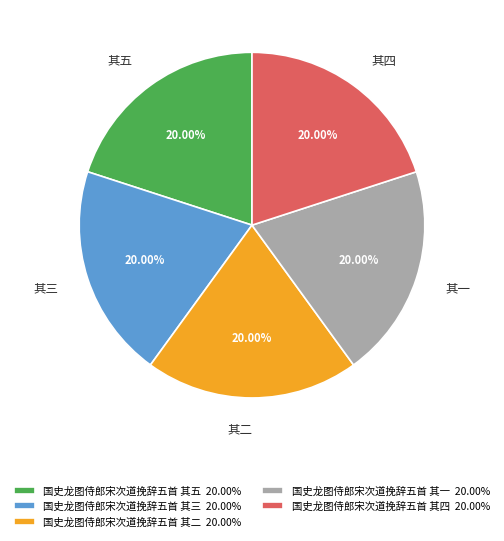

What percentage is the 国史龙图侍郎宋次道挽辞五首 其二 slice, to the nearest percent?

20%